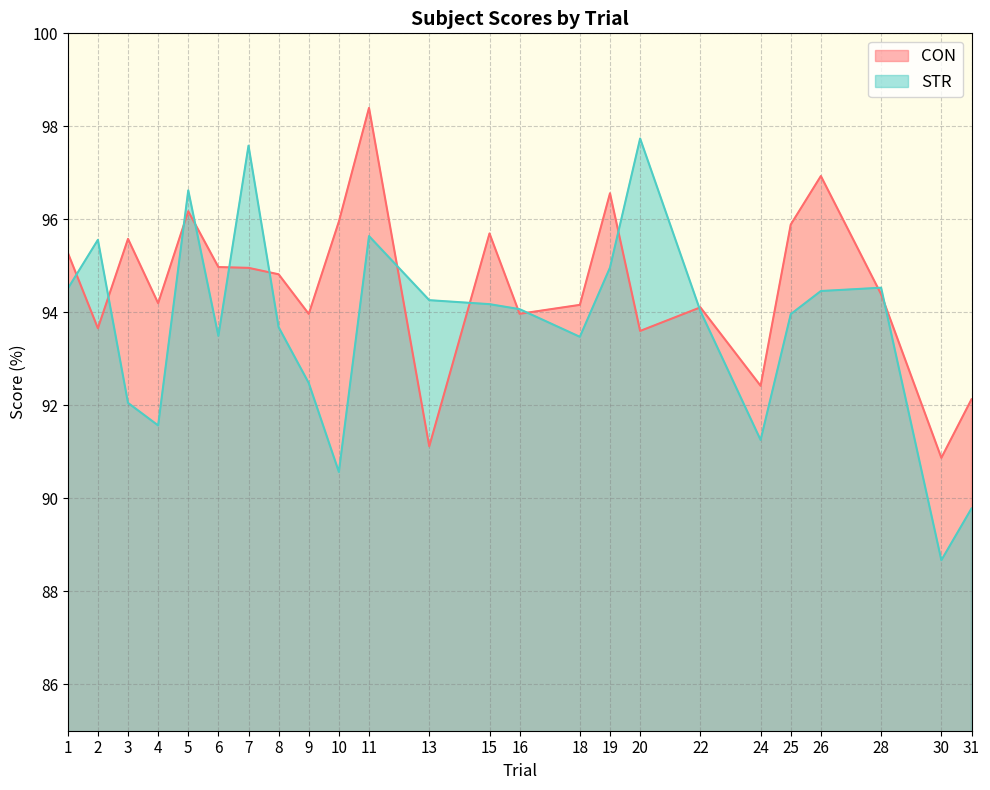

What is the average value of the STR series?

93.7